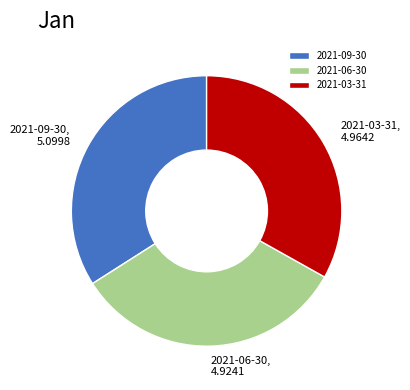

Count the number of slices in the pie.

3